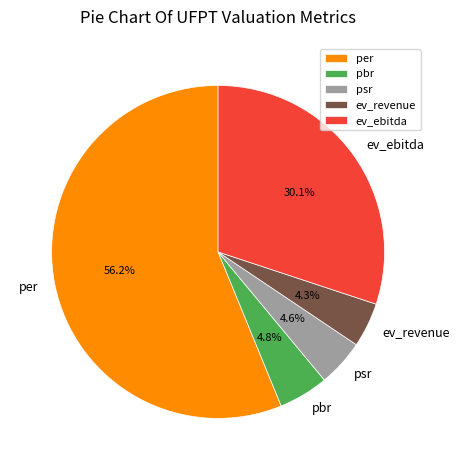

To the nearest percent, what portion does per represent?

56%